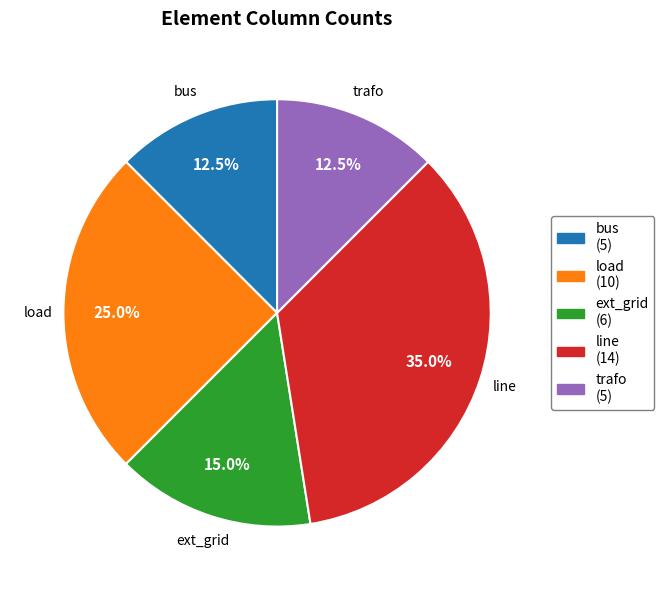

What percentage is NOT represented by line?

65.0%